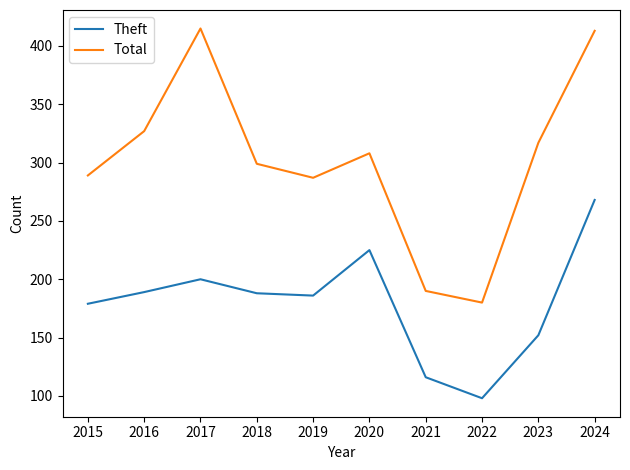

True or false: Theft and Total intersect in this chart.

False